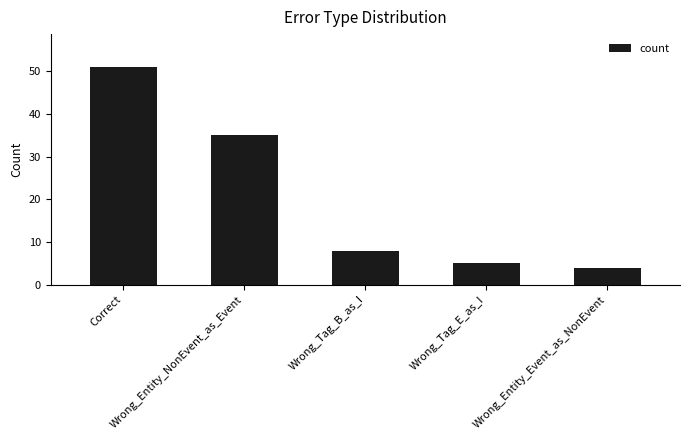

Which label corresponds to the smallest value in the chart?

Wrong_Entity_Event_as_NonEvent